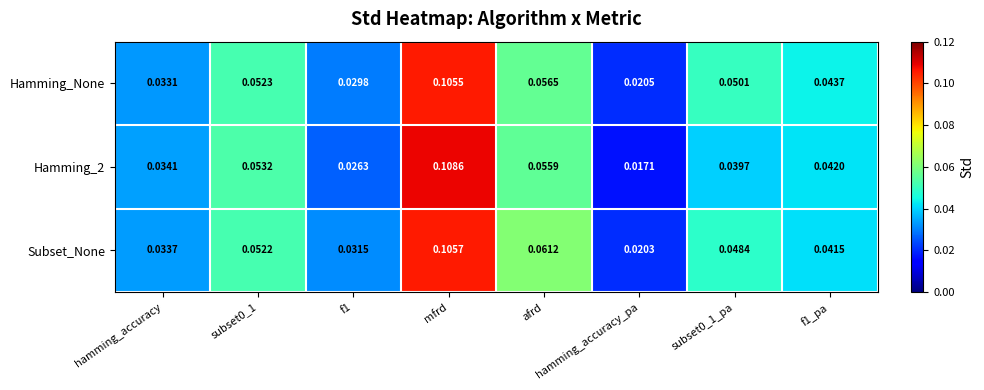

Rank the series by their average value, from lowest to highest.

Hamming_2, Hamming_None, Subset_None